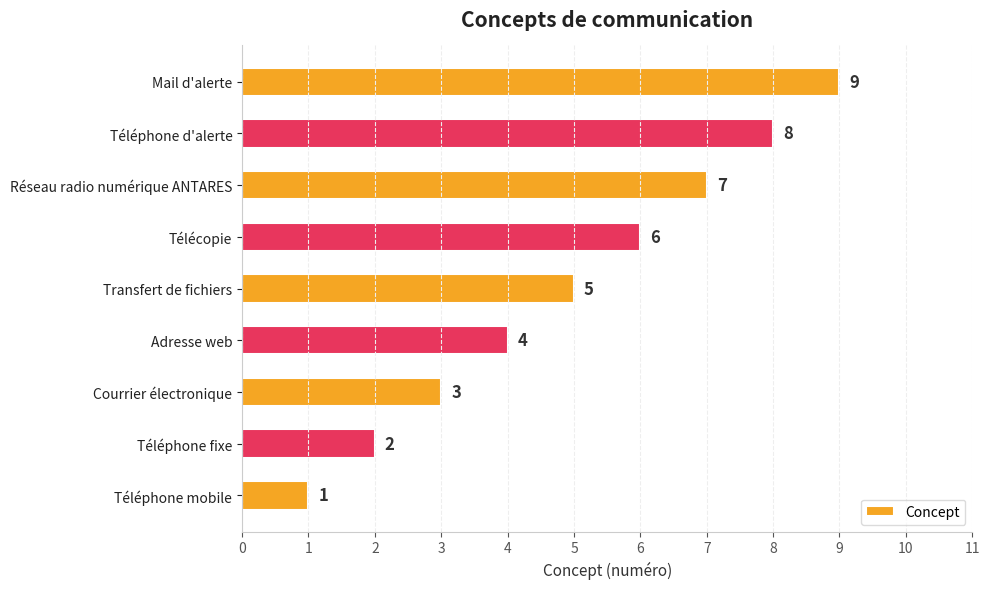

What is the ratio of the value at Transfert de fichiers to the value at Téléphone mobile?

5.0